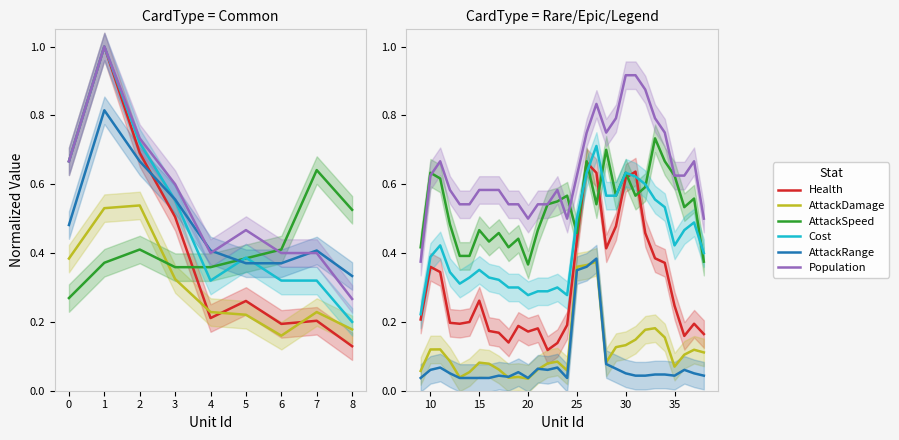

True or false: AttackDamage and Cost intersect in this chart.

False